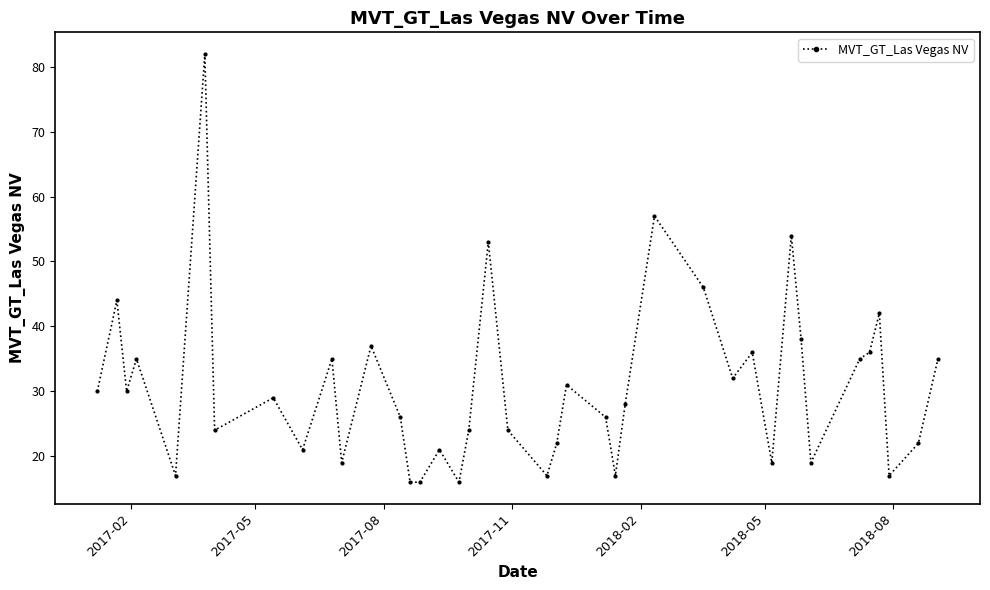

What is the difference between the second highest and minimum values?

41